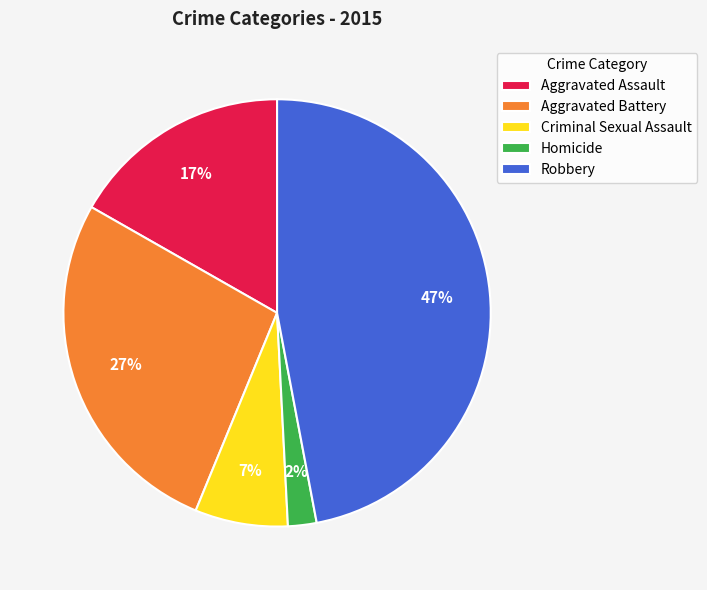

Which category has the smallest portion of the pie?

Homicide